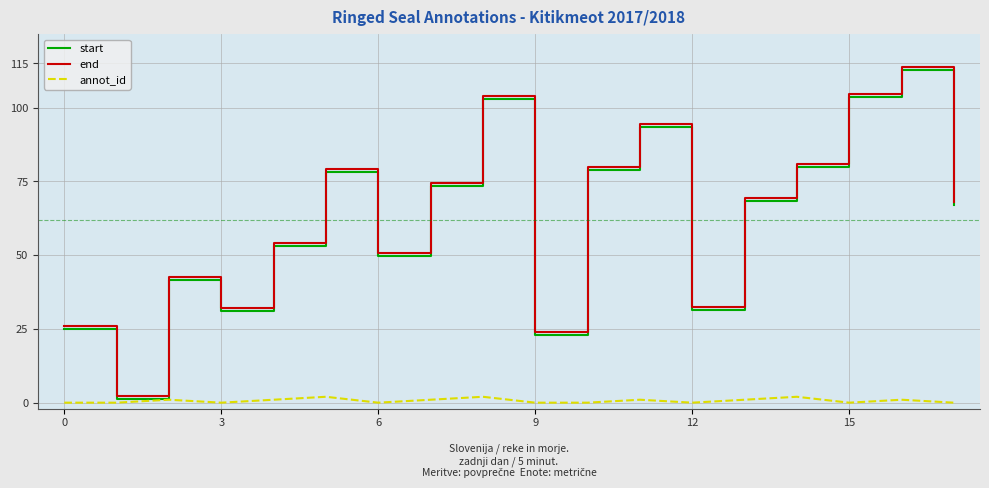

What is the average value of the start series?

62.0